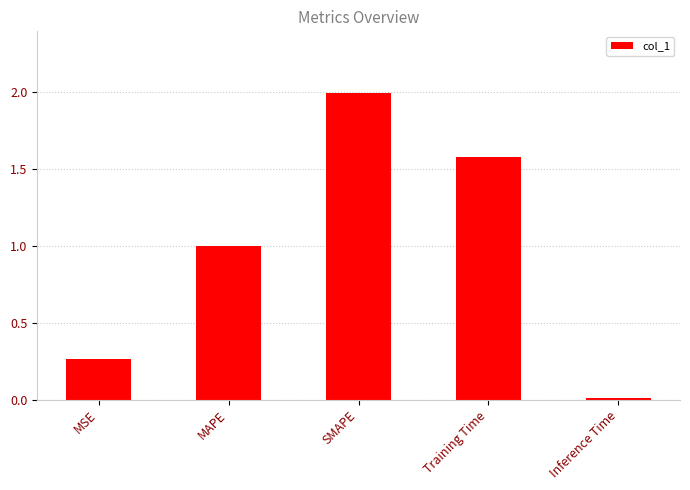

Which has a higher value, MSE or Inference Time?

MSE